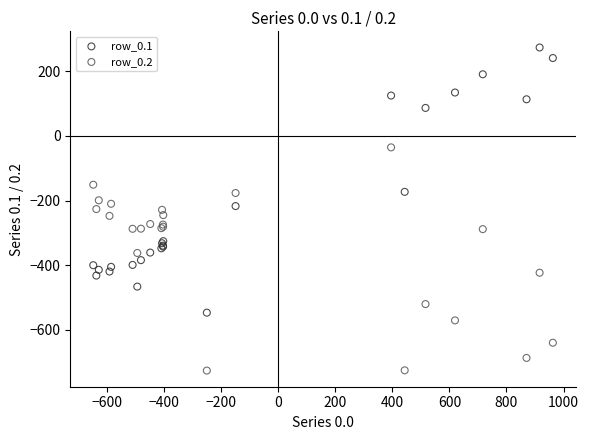

In the row_0.1 series, what Y value is closest to -136?

-173.1